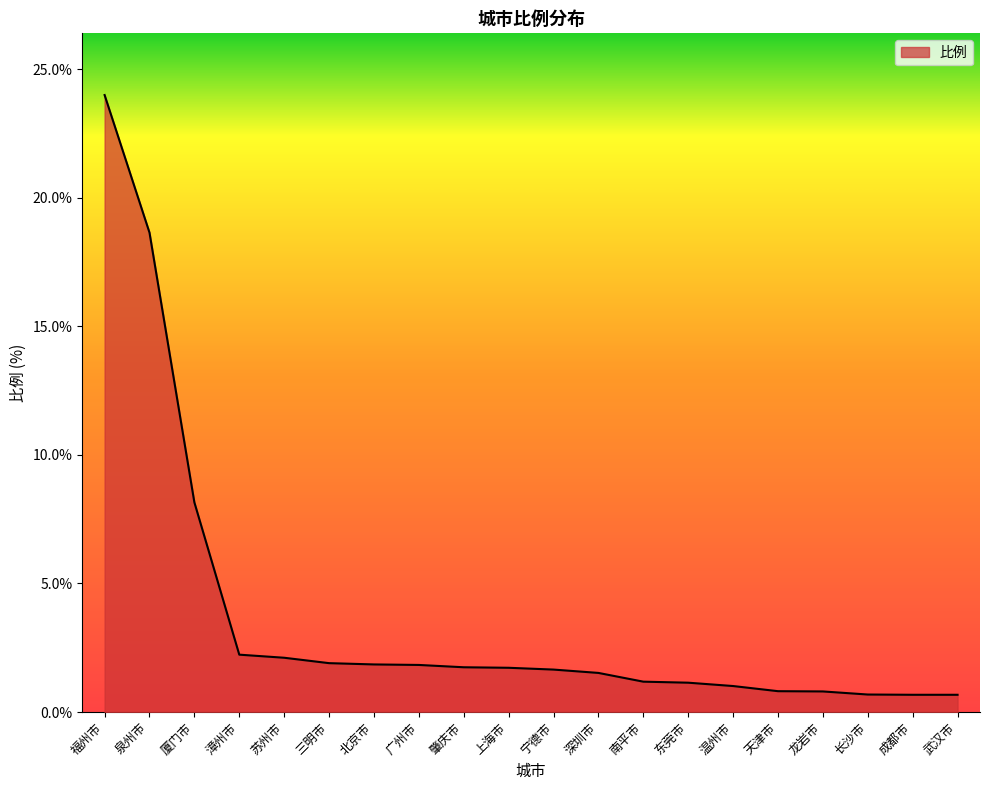

What position from the right is 成都市?

2